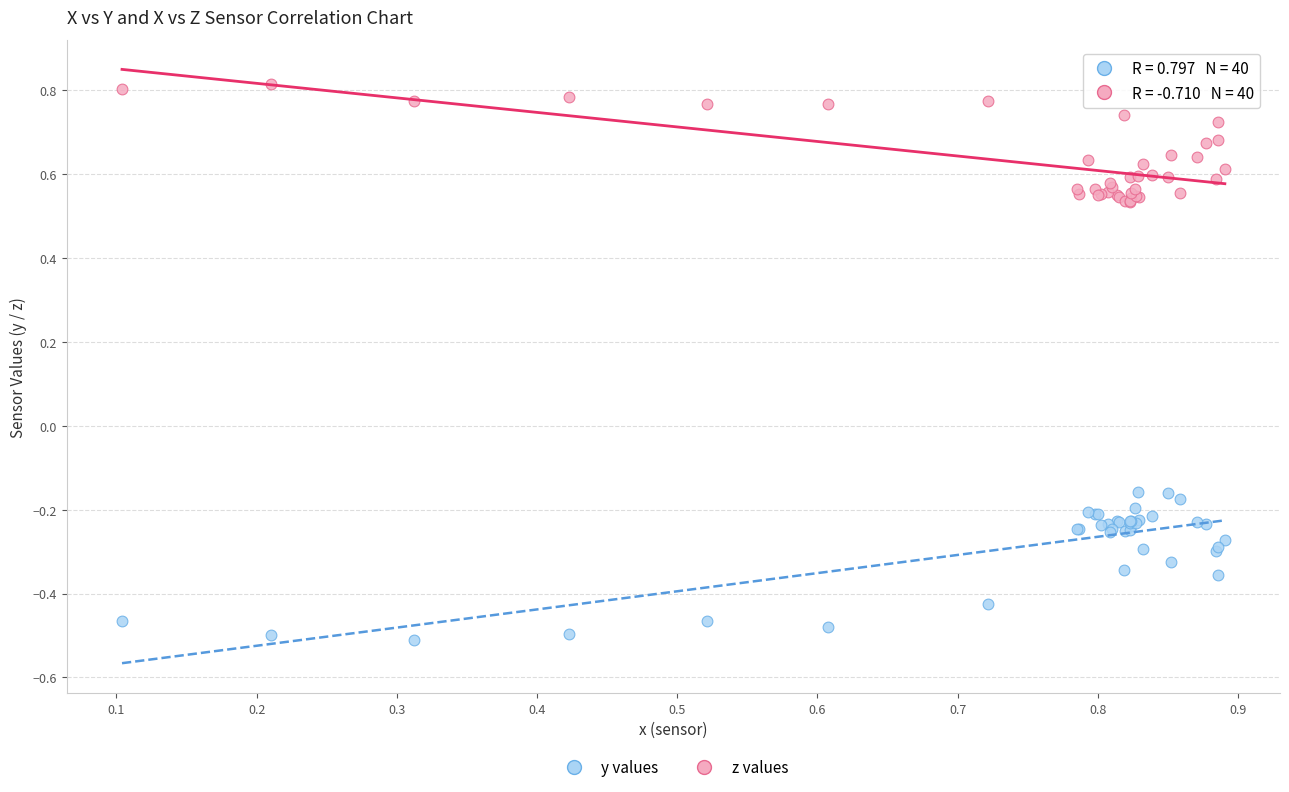

Which series reaches the maximum Y coordinate?

z values